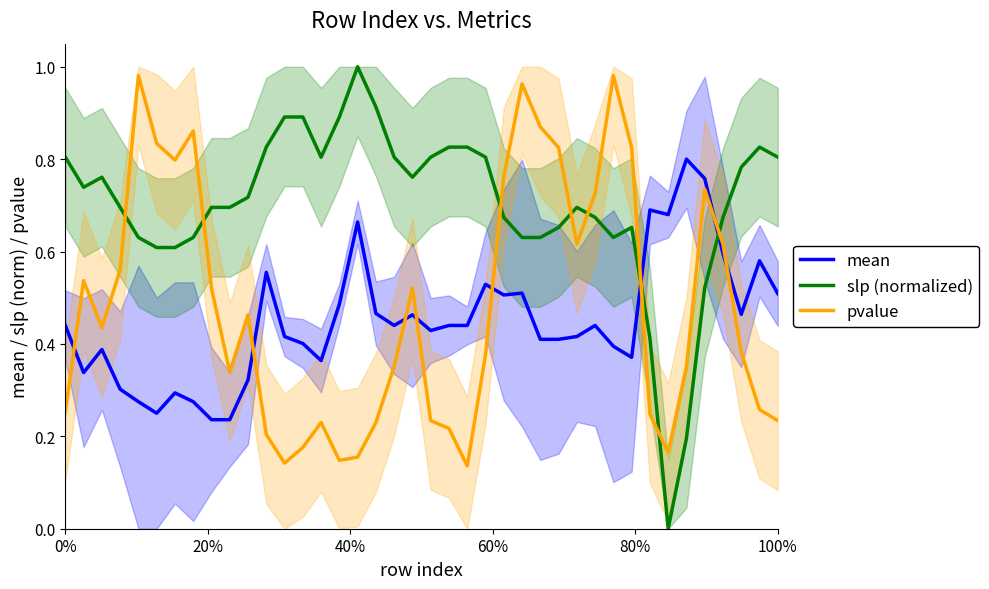

At which label is pvalue closest to 0?

22